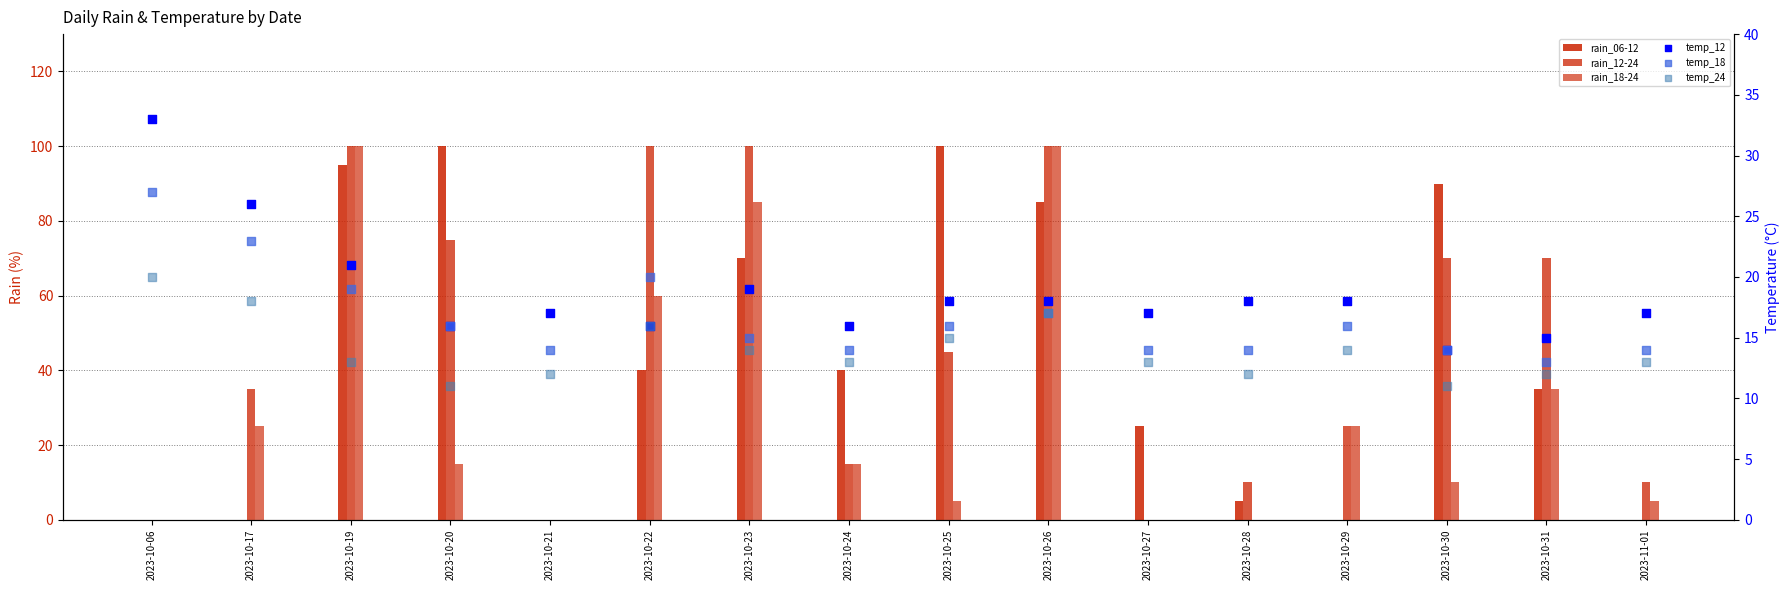

Which series has the largest total across all categories?

rain_12-24